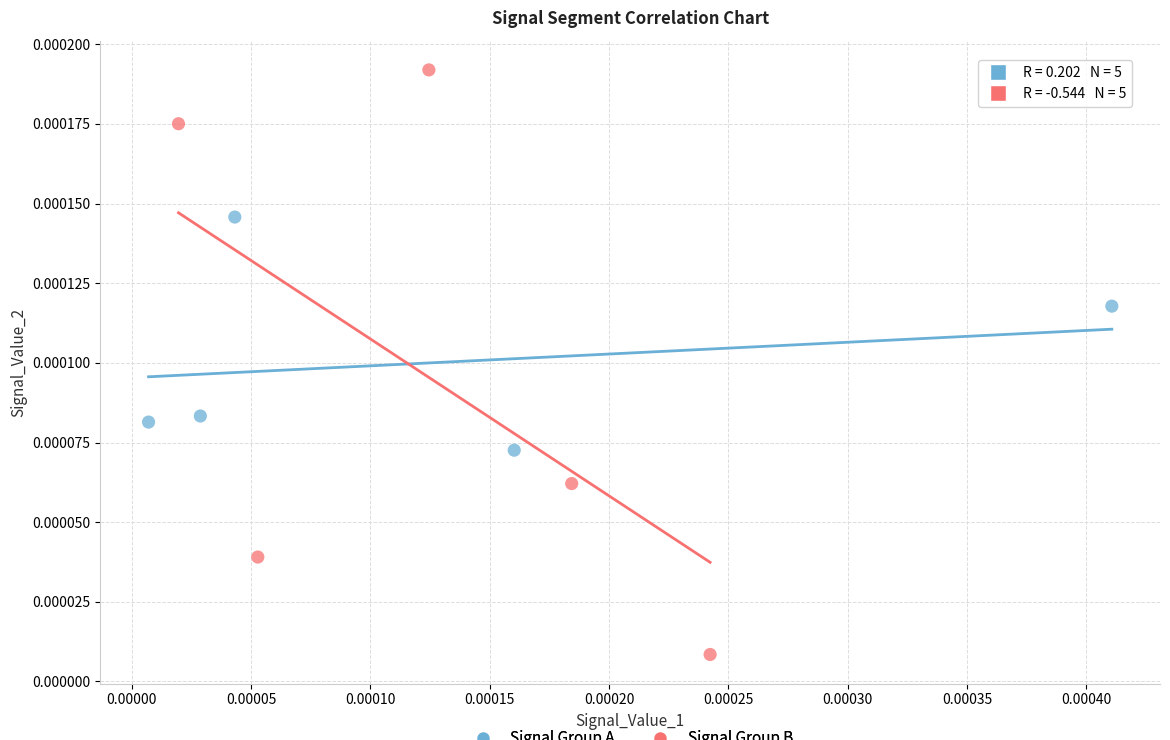

Which series reaches the maximum Y coordinate?

Signal Group B